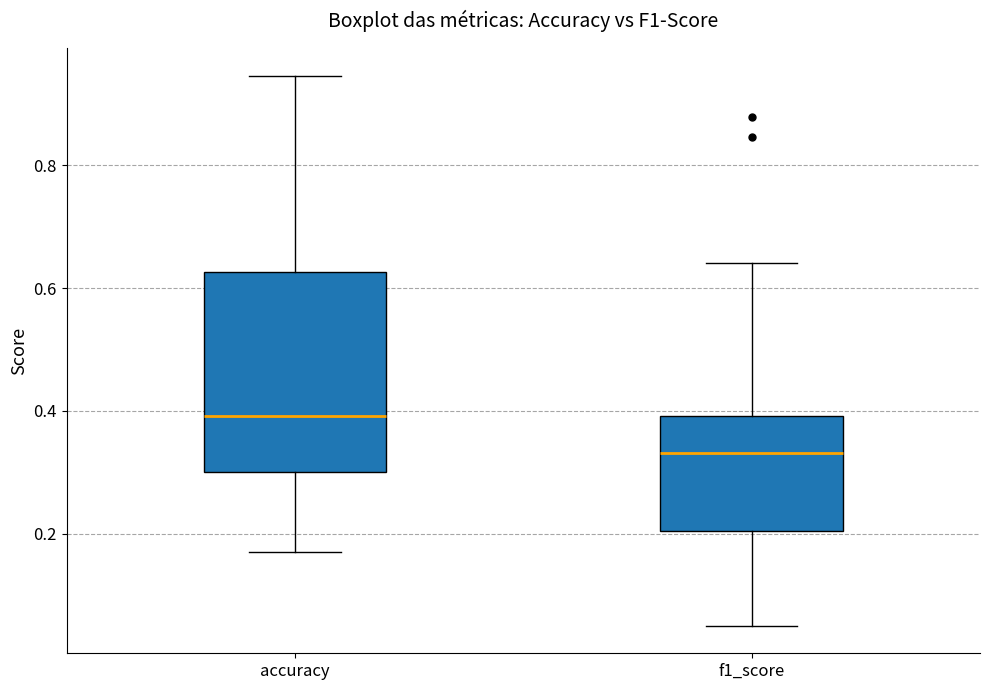

Reading left to right, read every box against the y-axis: the position of its median line, the range the box covers, and the ends of its whiskers. The values are not printed on the chart, so give them approximately, as read against the axis.

accuracy: median 0.40, box 0.30 to 0.62, whiskers 0.18 to 0.94
f1_score: median 0.34, box 0.20 to 0.40, whiskers 0.06 to 0.64